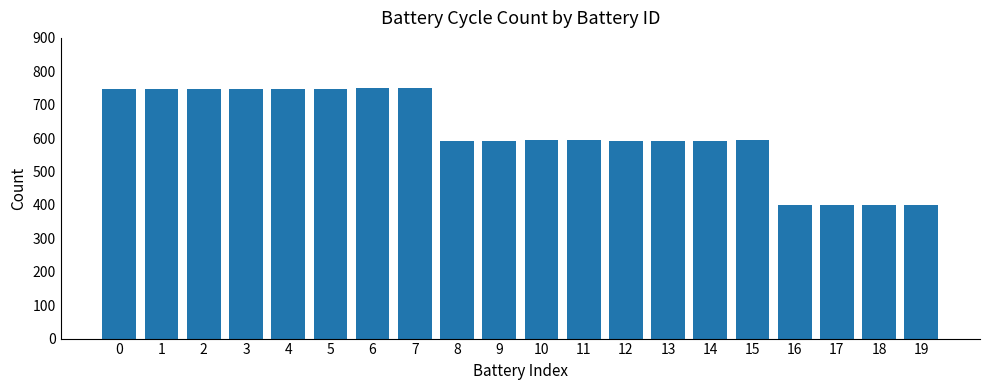

What is the sum of the values at 17 and 0?

1149